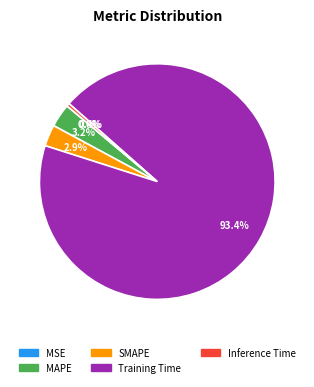

Which category has the biggest portion of the pie?

Training Time